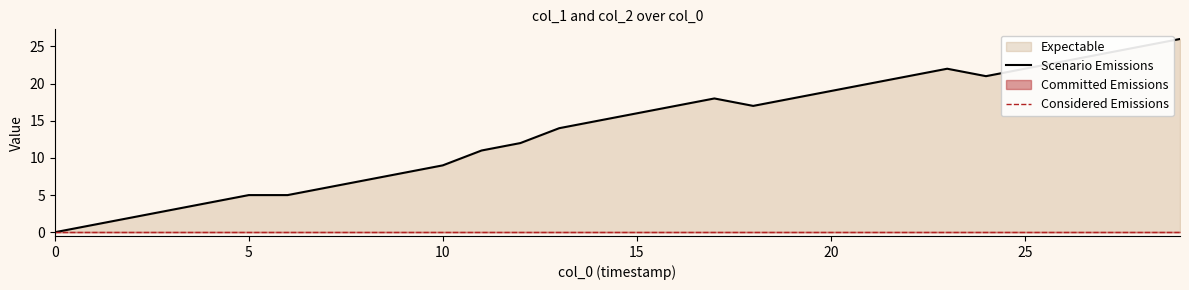

What is the sum of the Scenario Emissions values at 14 and 23?

37